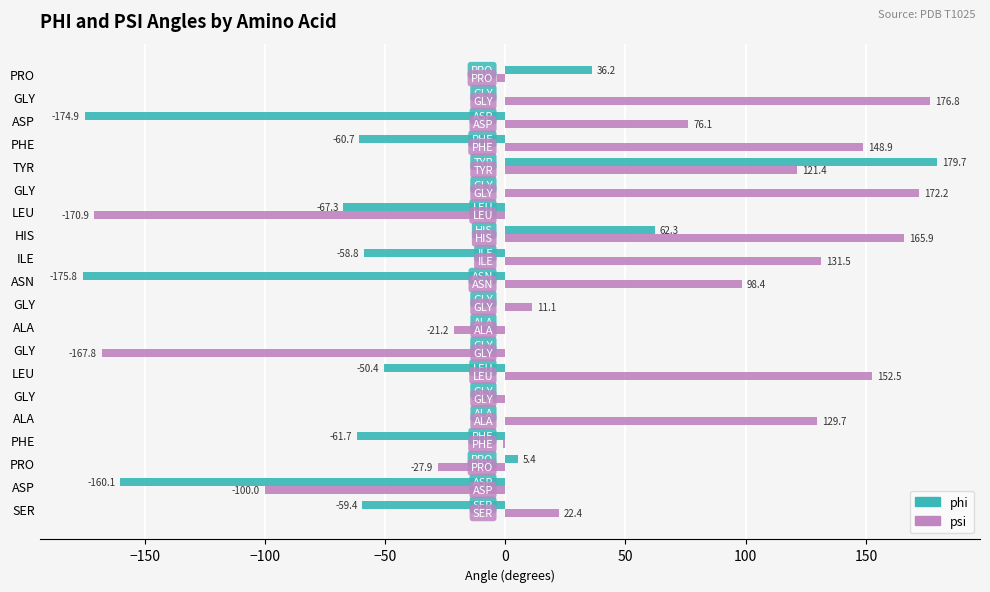

How many positive values does the psi series have?

12